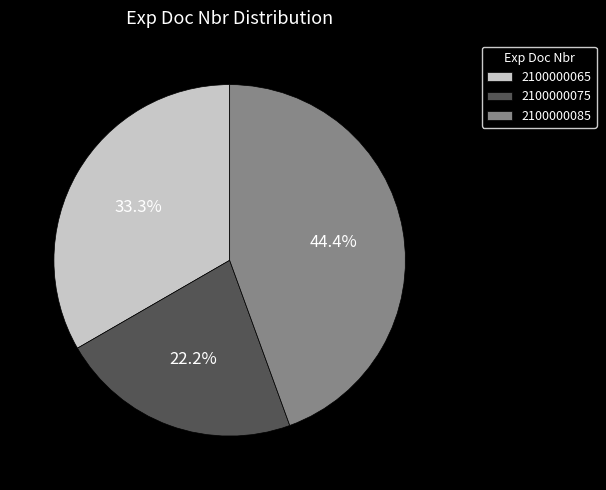

To the nearest percent, what is the difference between the 2100000085 and 2100000065 slice percentages?

11%